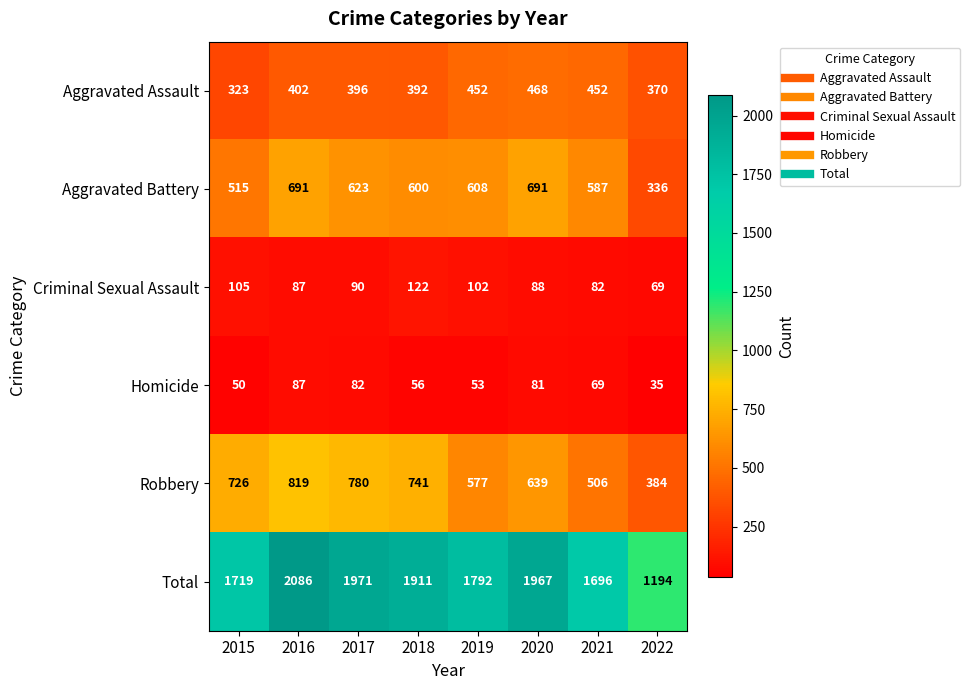

What is the minimum value shown in the chart?

35